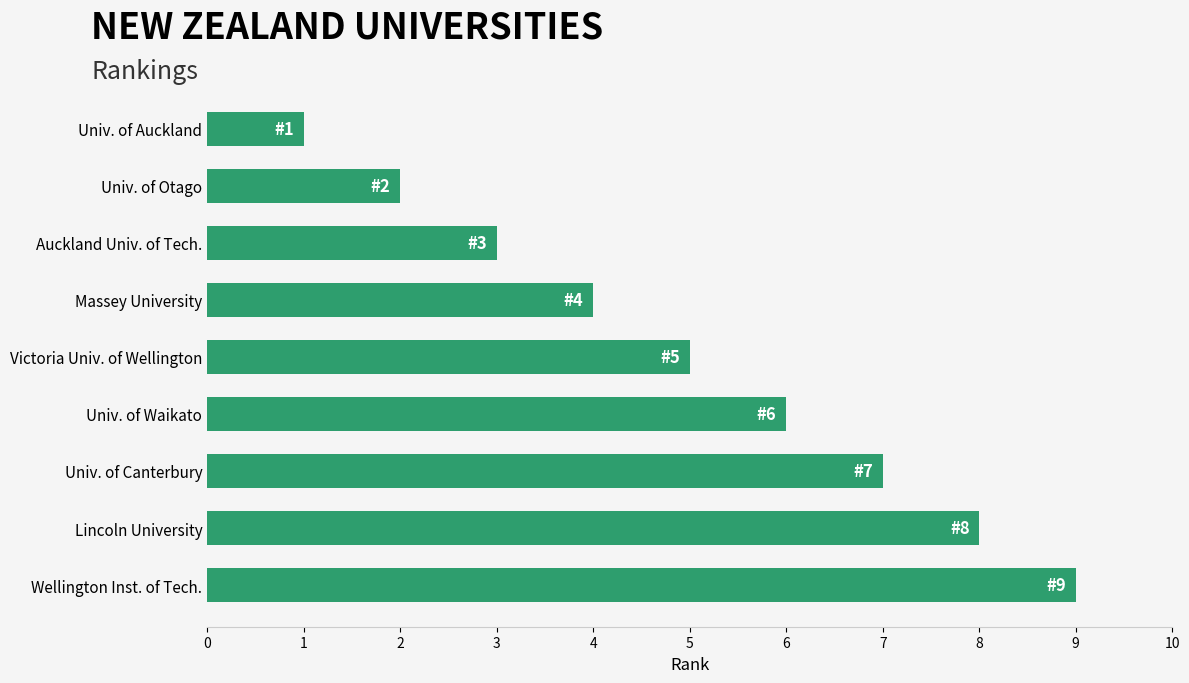

Which category has the highest value across all series?

Wellington Inst. of Tech.